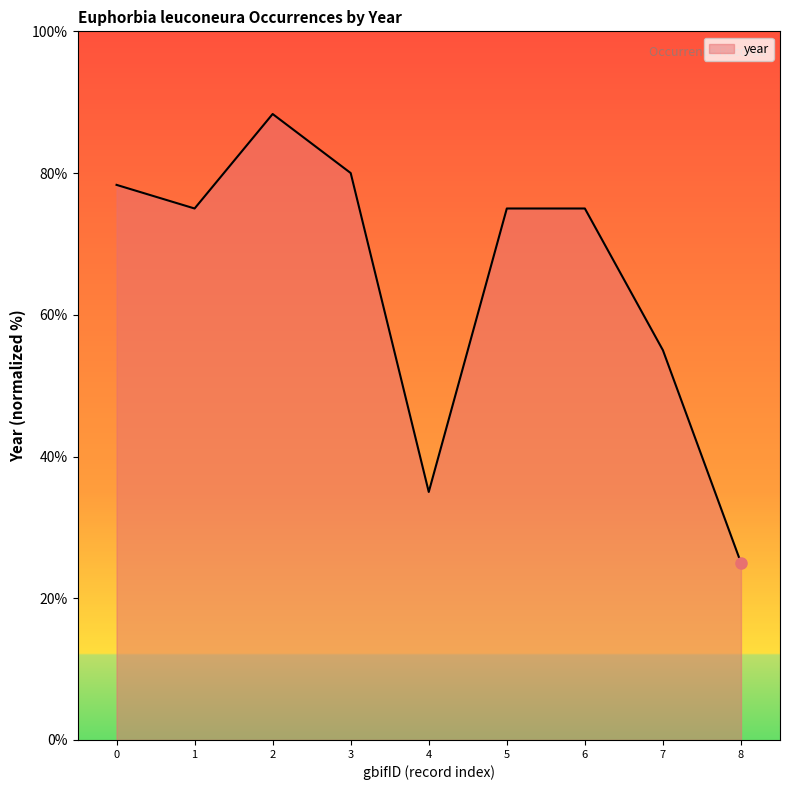

How many lines are shown in the chart?

1